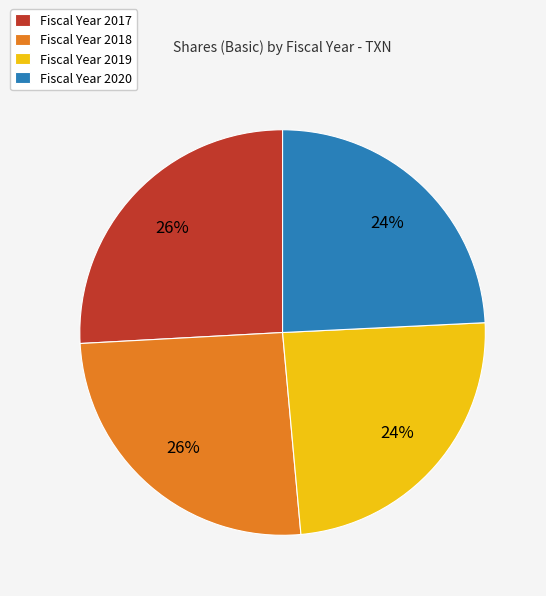

What percentage is the Fiscal Year 2019 slice, to the nearest percent?

24%